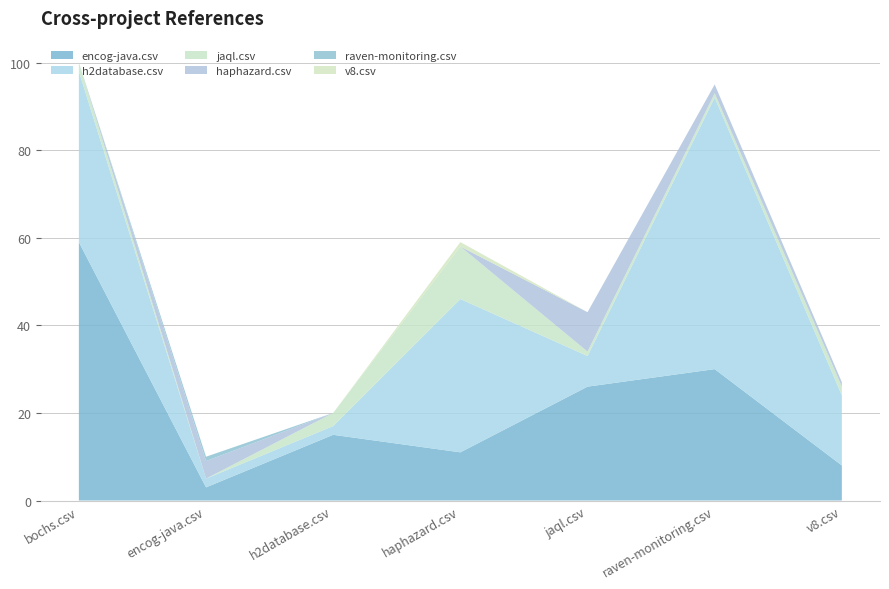

Reading left to right, list all the values displayed in this chart.

encog-java.csv: 59	3	15	11	26	30	8
h2database.csv: 39	2	2	35	7	62	16
jaql.csv: 2	0	3	12	1	1	2
haphazard.csv: 0	4	0	0	9	2	1
raven-monitoring.csv: 0	1	0	0	0	0	0
v8.csv: 0	0	0	1	0	0	0